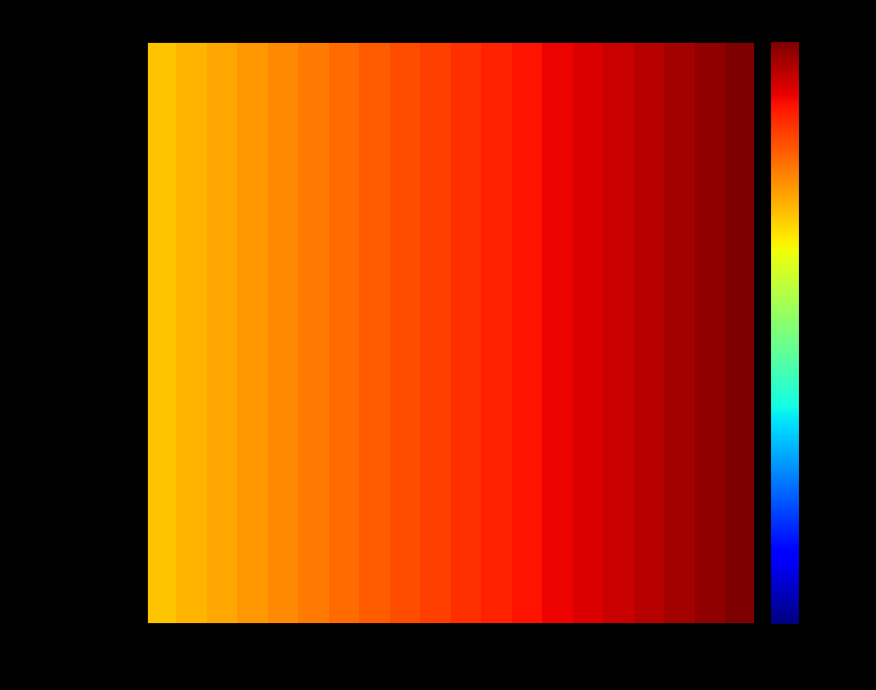

Which label corresponds to the largest value in the chart?

Level